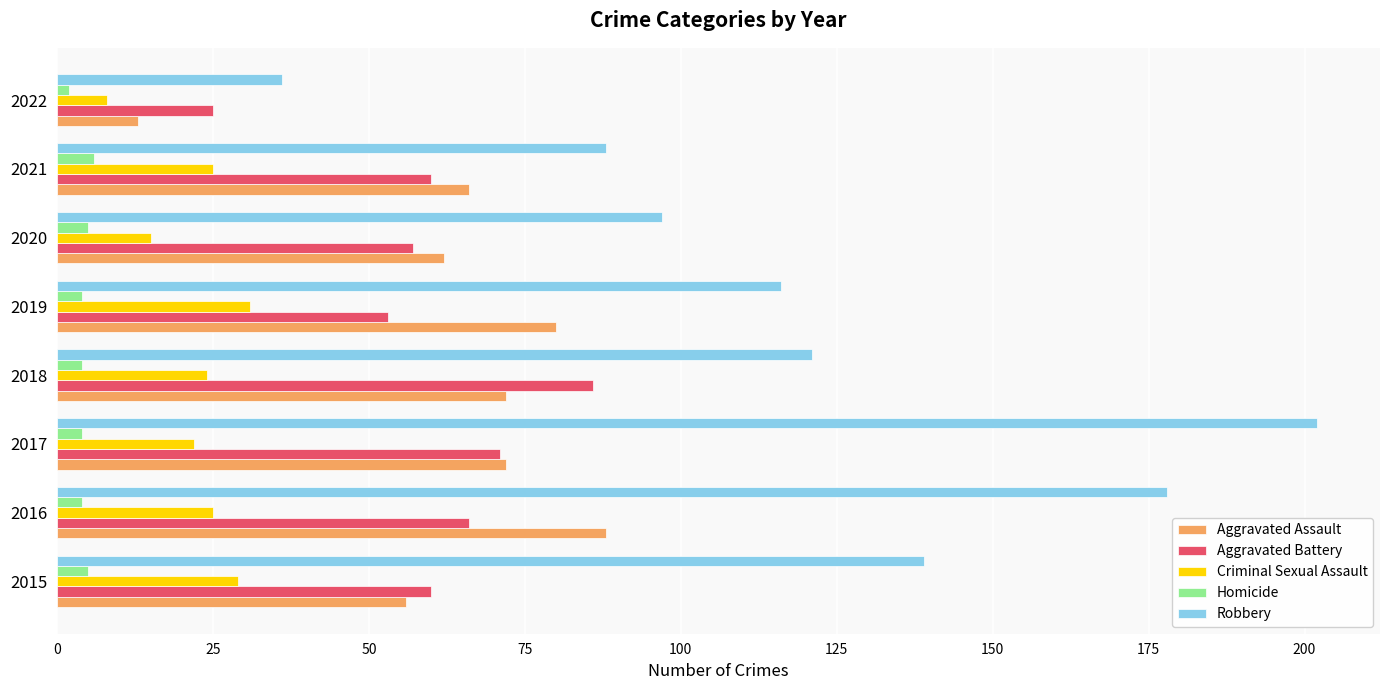

Rank the categories by Robbery value from highest to lowest.

2017, 2016, 2015, 2018, 2019, 2020, 2021, 2022